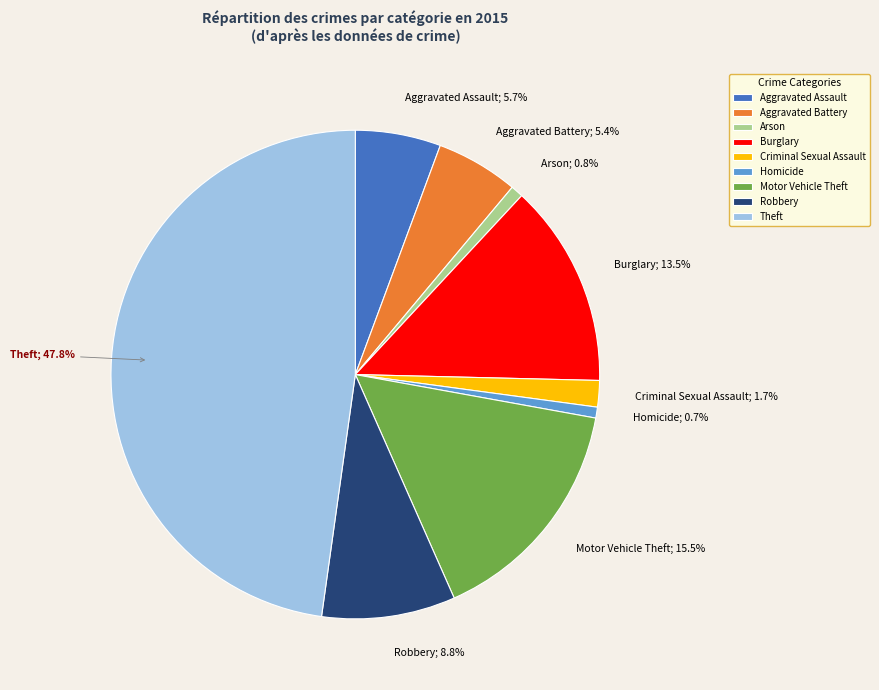

Between Criminal Sexual Assault and Homicide, which is larger?

Criminal Sexual Assault